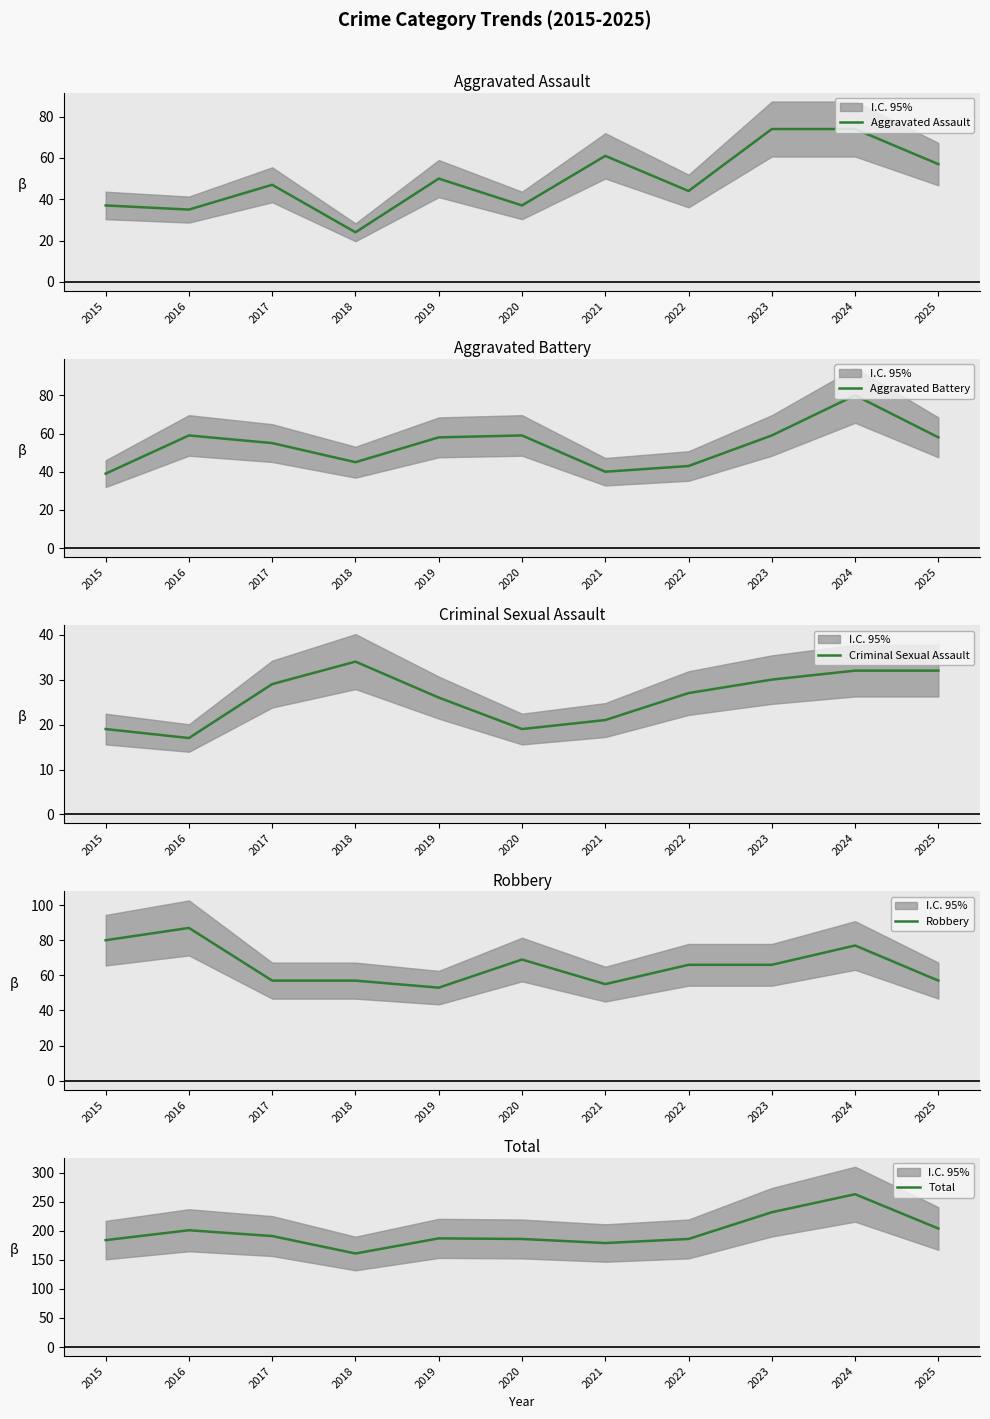

How many lines are shown in the chart?

5